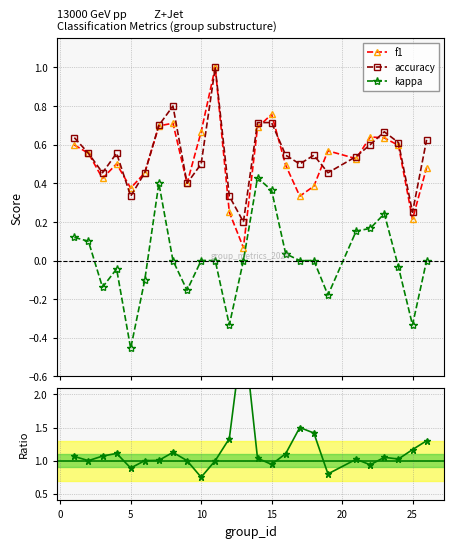

True or false: accuracy has more than 1 points higher than both neighbors.

True